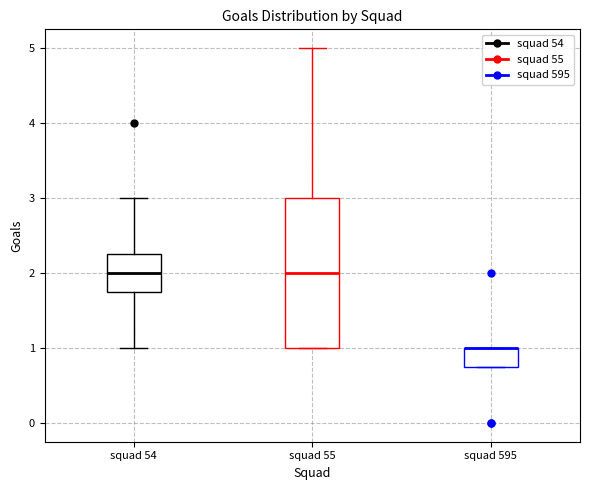

Reading left to right, read every box against the y-axis: the position of its median line, the range the box covers, and the ends of its whiskers. The values are not printed on the chart, so give them approximately, as read against the axis.

squad 54: median 2.0, box 1.8 to 2.3, whiskers 1.0 to 3.0
squad 55: median 2.0, box 1.0 to 3.0, whiskers 1.0 to 5.0
squad 595: median 1.0 (drawn on the box's upper edge), box 0.8 to 1.0, whiskers 0.8 to 1.0